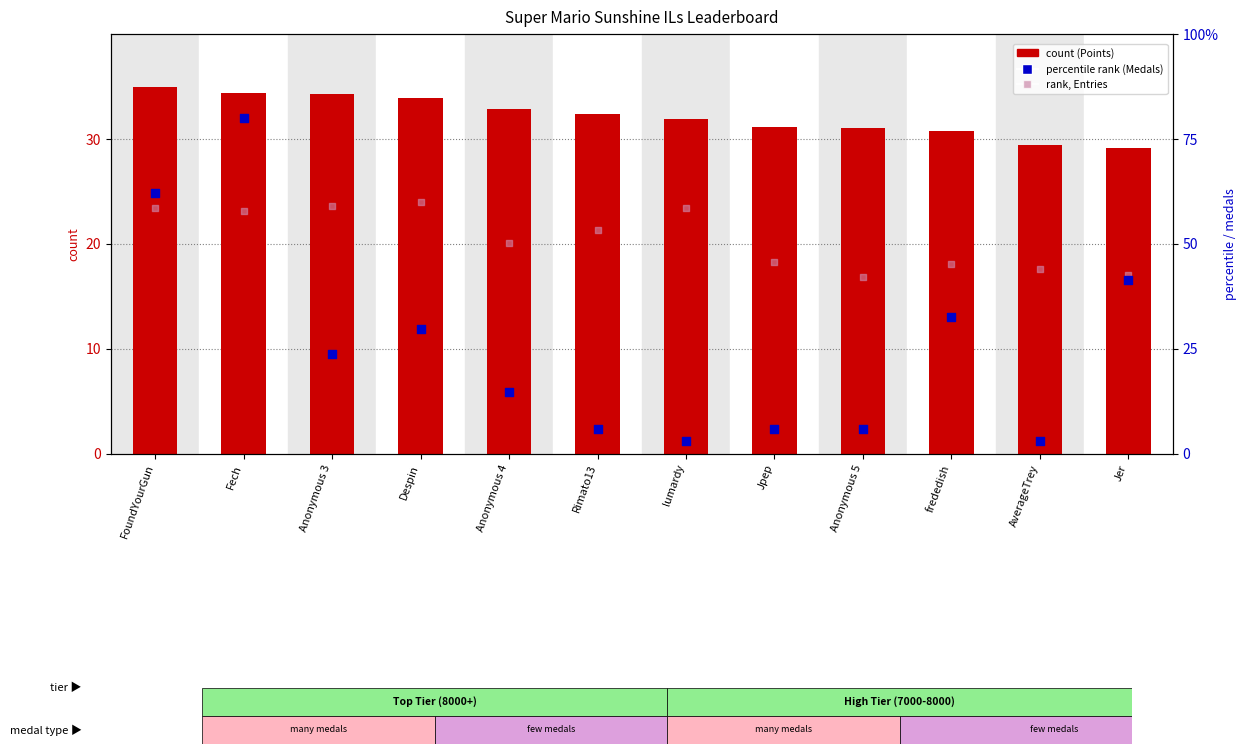

Which series has the widest spread of Y values?

percentile rank (Medals)